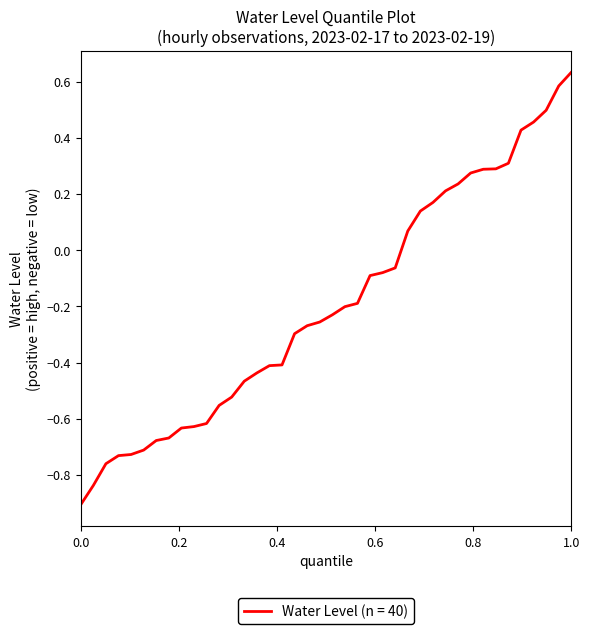

What is the difference between the maximum and minimum values?

1.5